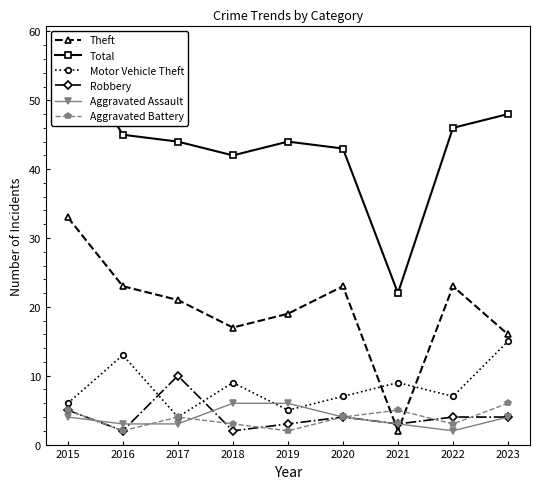

At which category is the sum across all series the highest?

2015